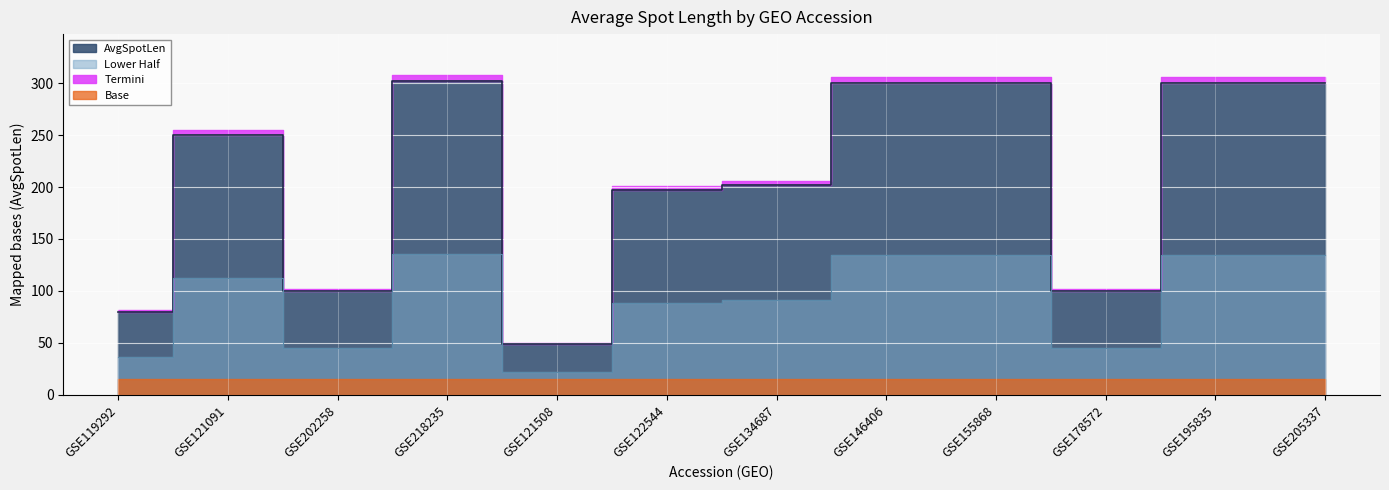

What is the difference between the values at GSE121508 and GSE146406?

251